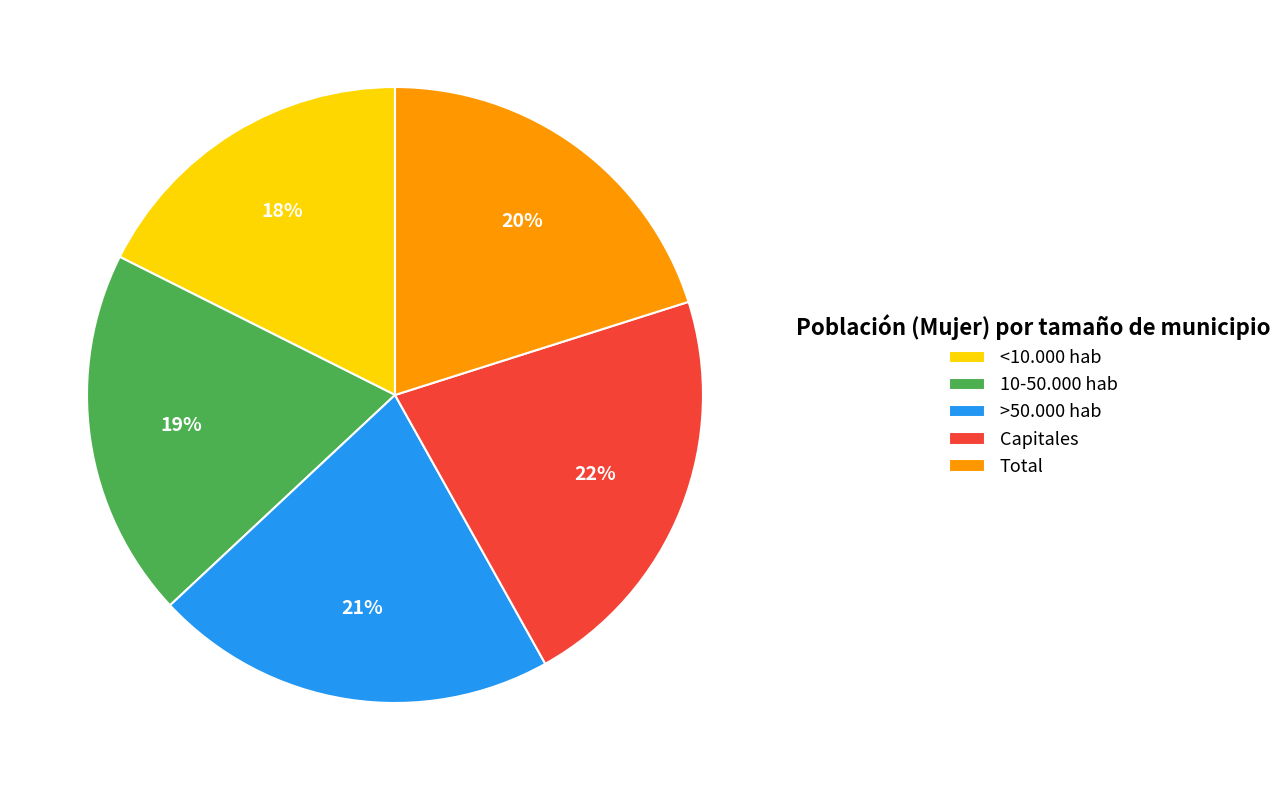

Is the sum of Capitales and <10.000 hab greater than half?

No